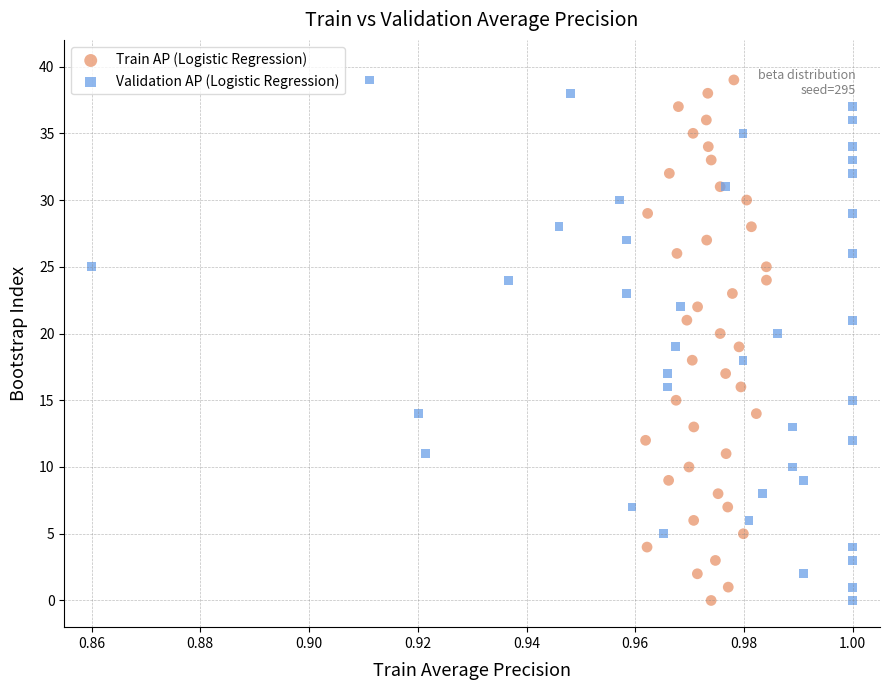

What are all the series names shown in the legend?

Train AP (Logistic Regression), Validation AP (Logistic Regression)